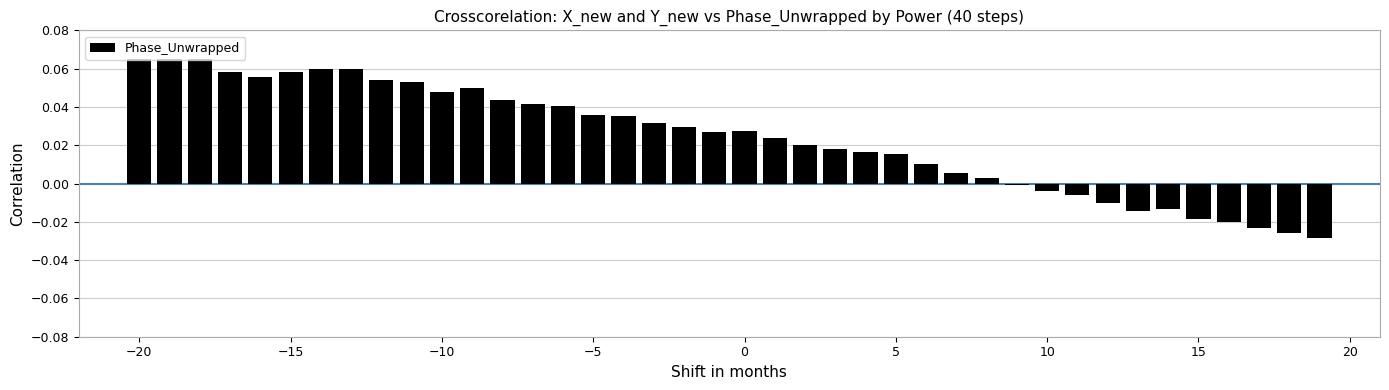

What is the sum of all values?

1.0